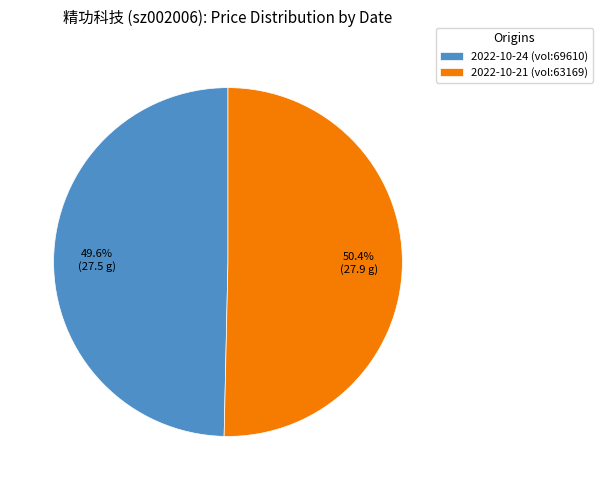

Is there a majority slice in this chart?

Yes